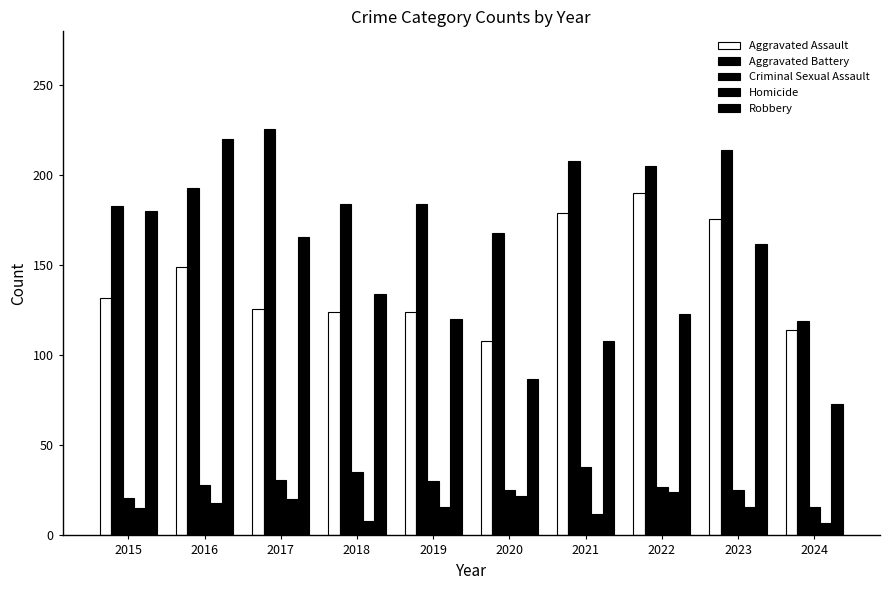

How many bars are there in each group?

5